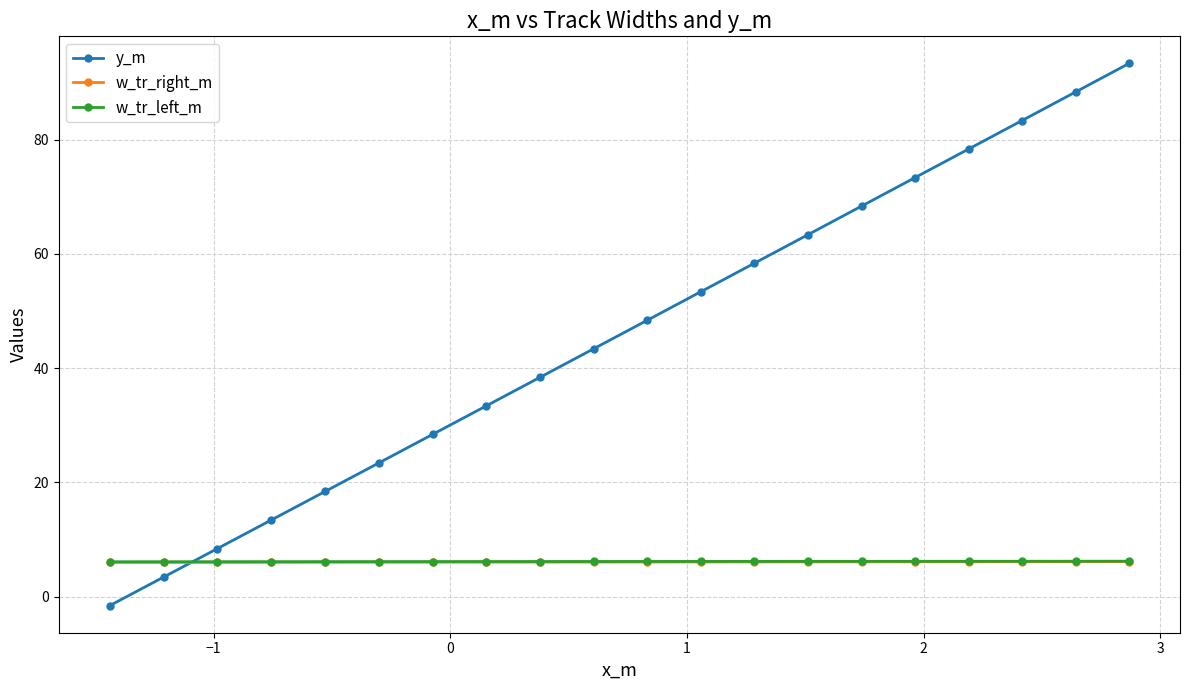

What is the lowest value of the w_tr_right_m series?

6.0